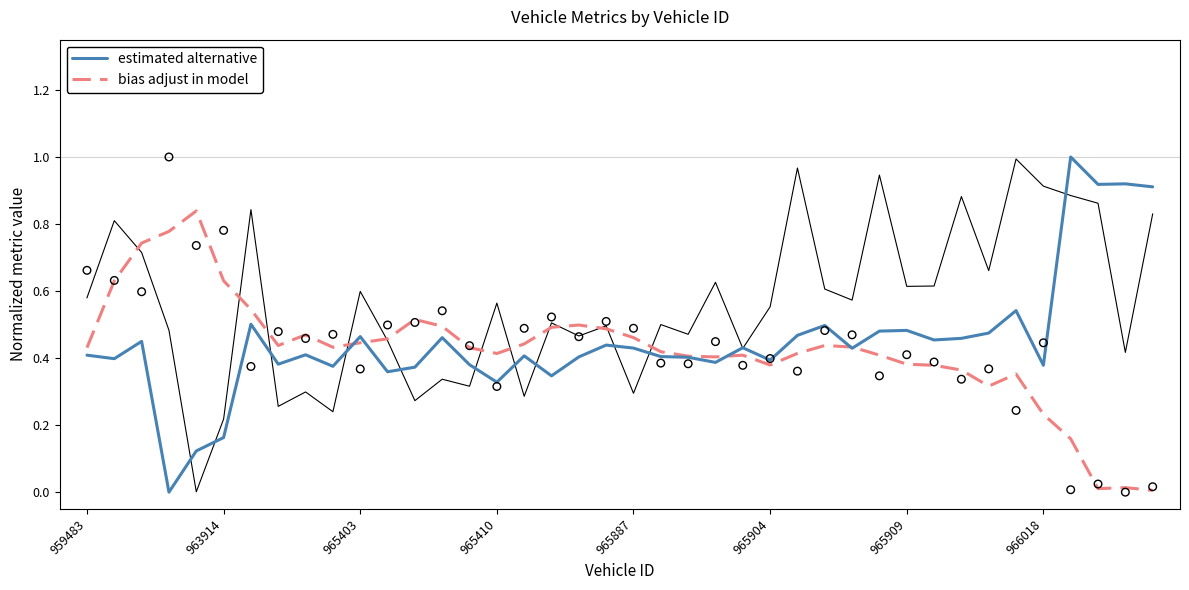

At how many categories does at least one series exceed 0?

40